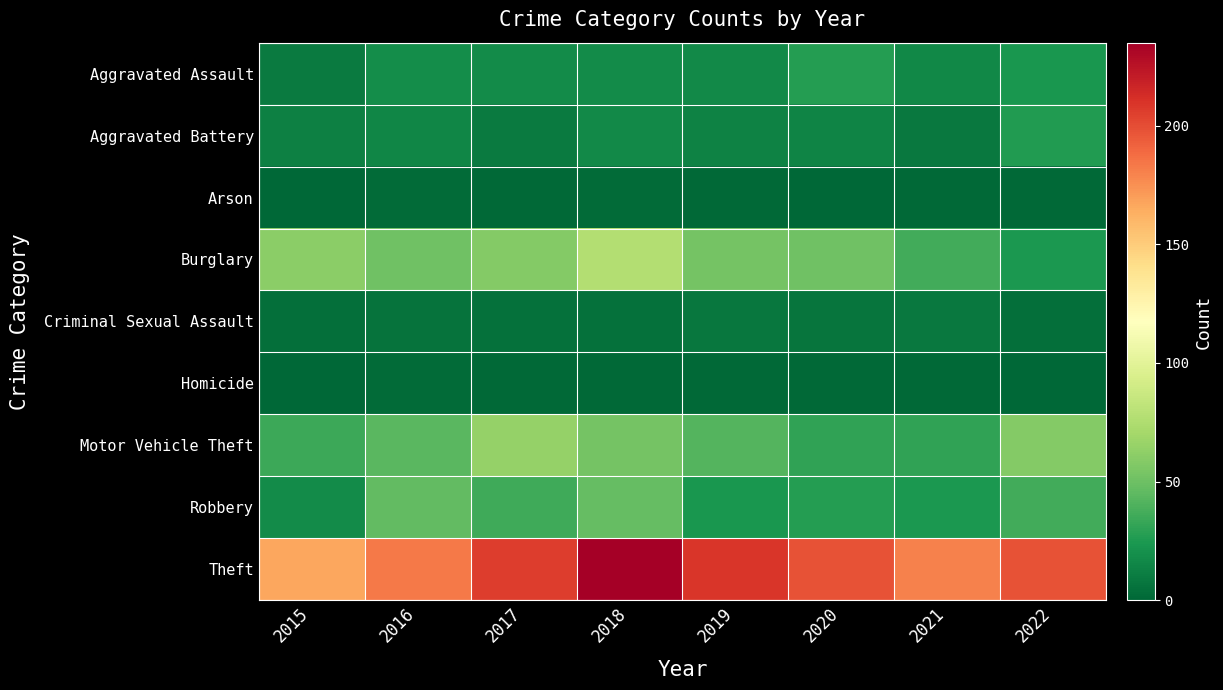

Which series has the largest range (max minus min)?

Theft